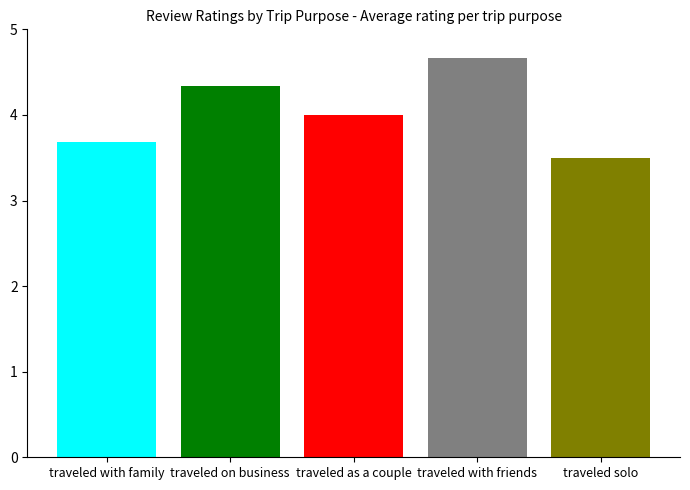

What is the smallest value displayed?

3.5